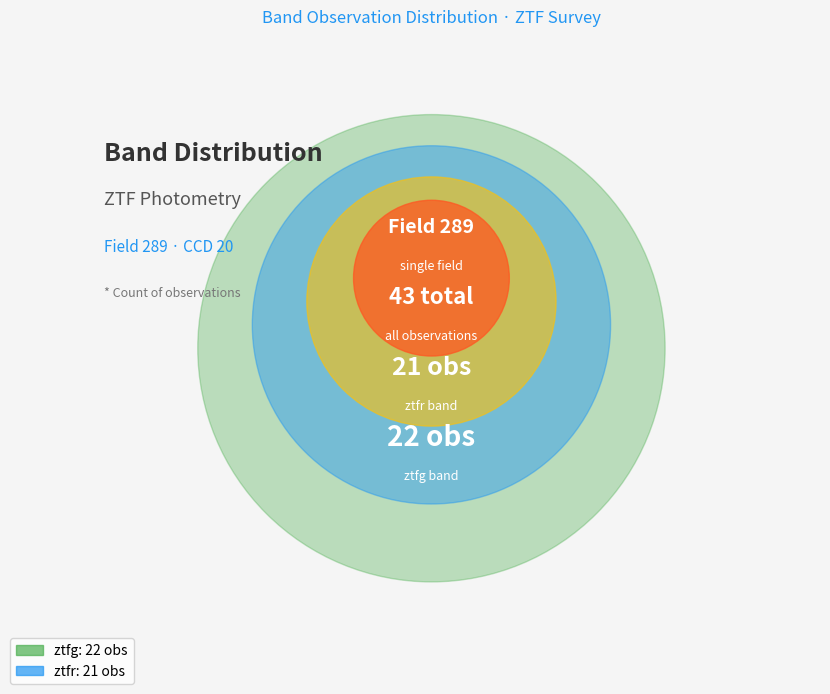

True or false: ztfr accounts for 49% of the total.

True